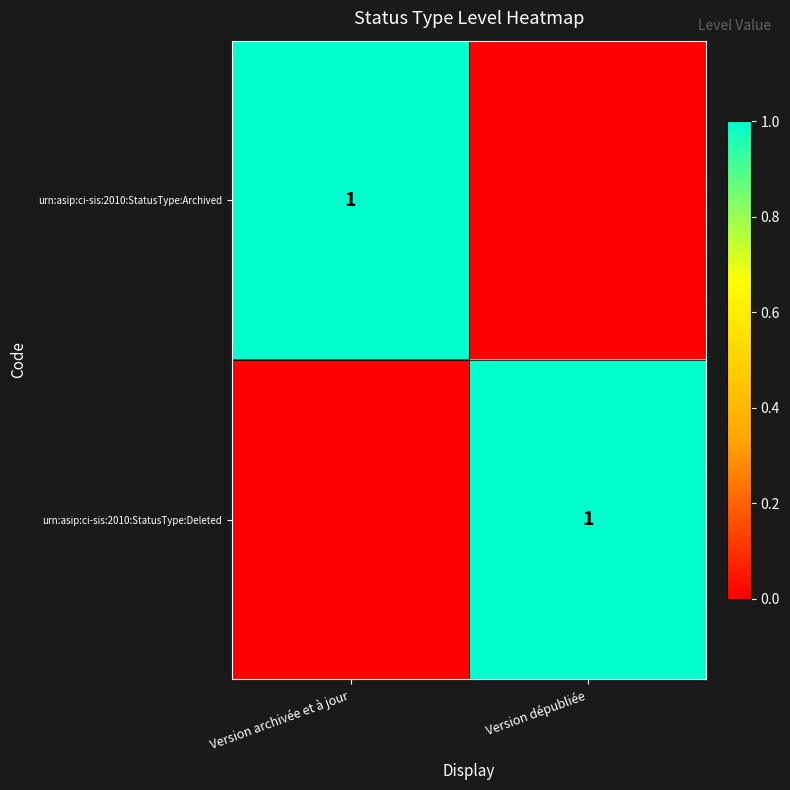

Is it true that urn:asip:ci-sis:2010:StatusType:Archived equals 0 at Version archivée et à jour?

False